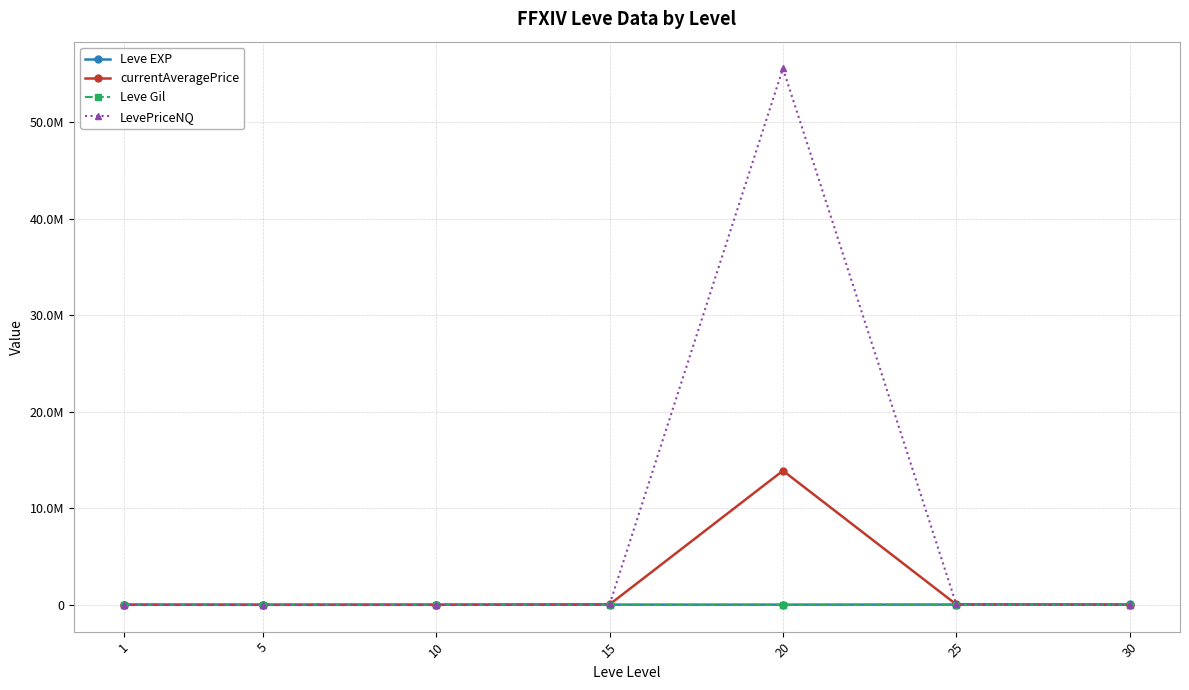

What are all the series names shown in the legend?

Leve EXP, currentAveragePrice, Leve Gil, LevePriceNQ